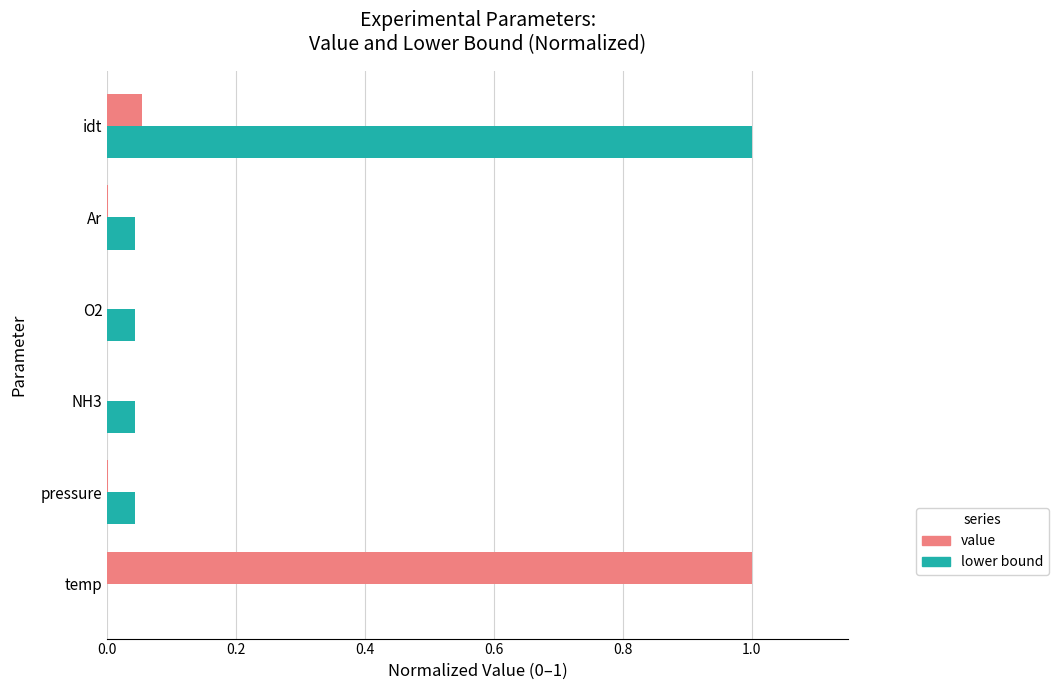

How many series are shown in this chart?

2